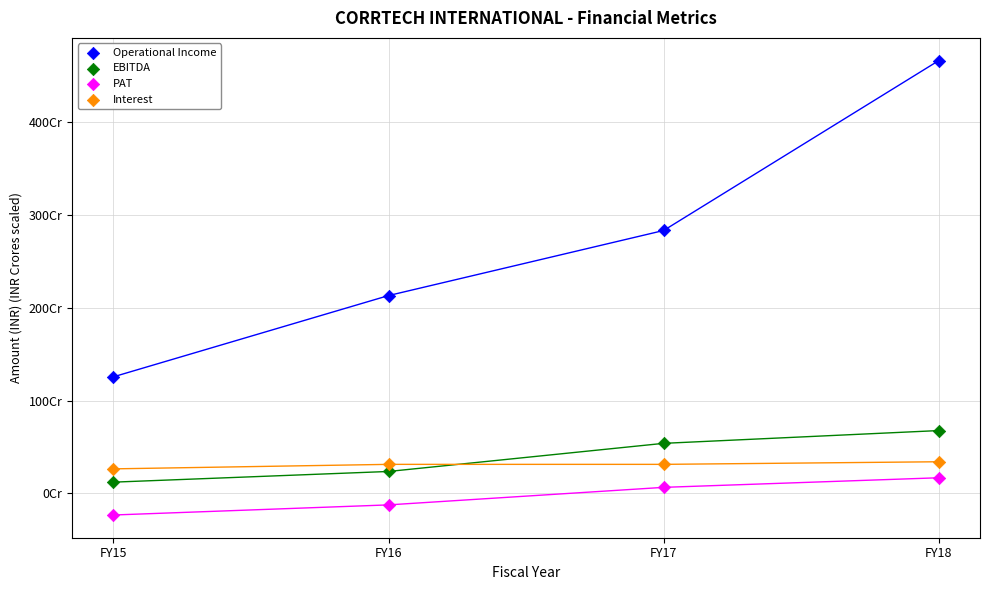

Which series has the largest Y range (max minus min)?

Operational Income